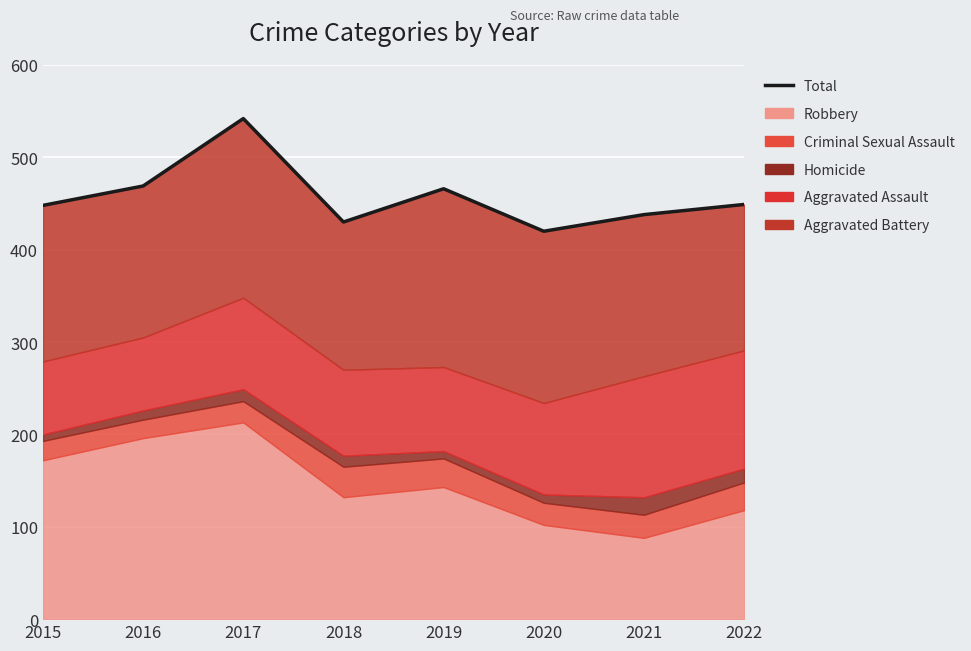

At which category does the chart reach its peak across all series?

2017